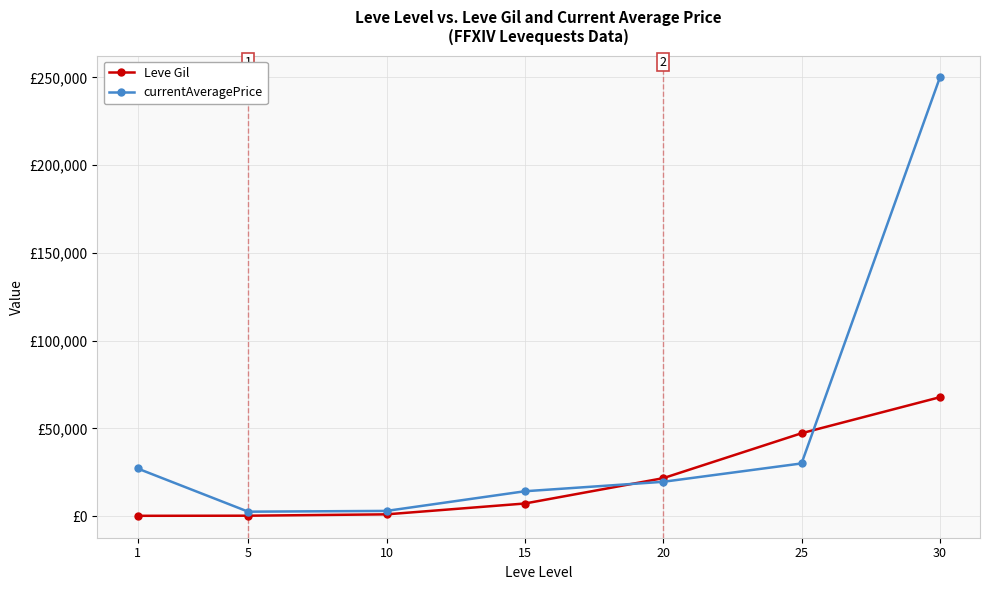

True or false: Leve Gil has more than 0 points higher than both neighbors.

False